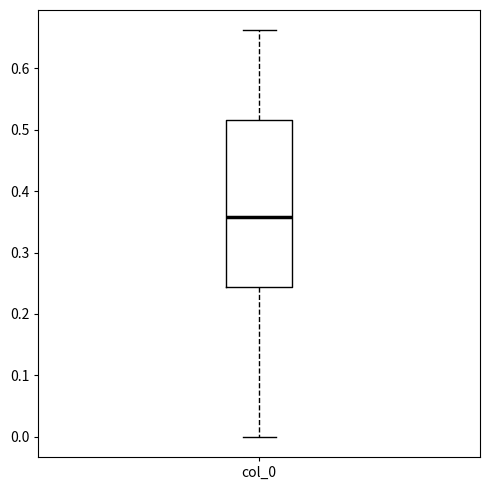

Transcribe this box plot: give where the median line is, the range the box spans, and where the two whiskers end, as read against the y-axis. The values are not printed on the chart, so give them approximately, as read against the axis.

median 0.36, box 0.24 to 0.52, whiskers 0.00 to 0.66